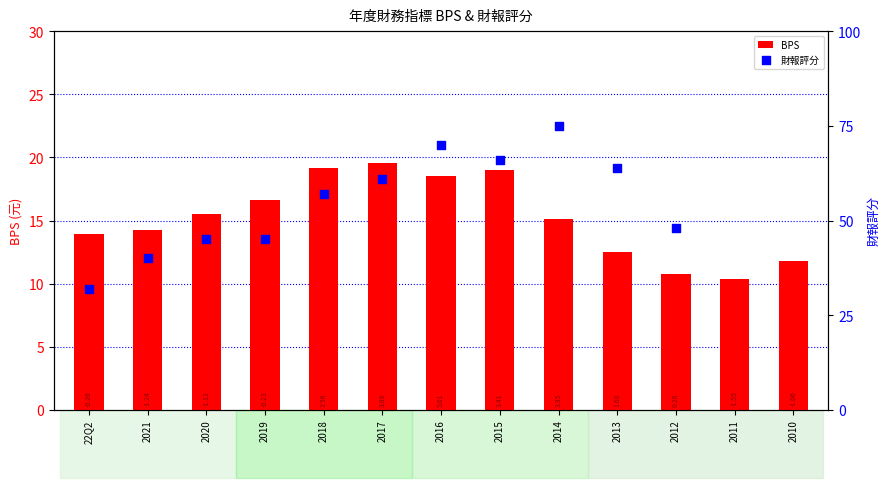

What is the change in value from 2020 to 2017?

+4.1